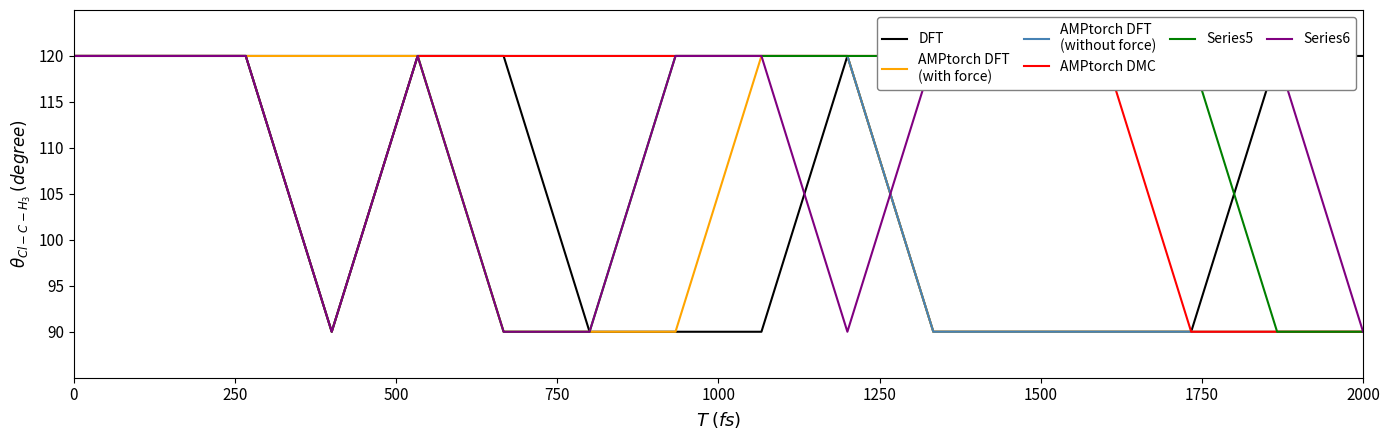

Is the value of AMPtorch DFT
(without force) at 2000 greater than the value of DFT at 9?

No